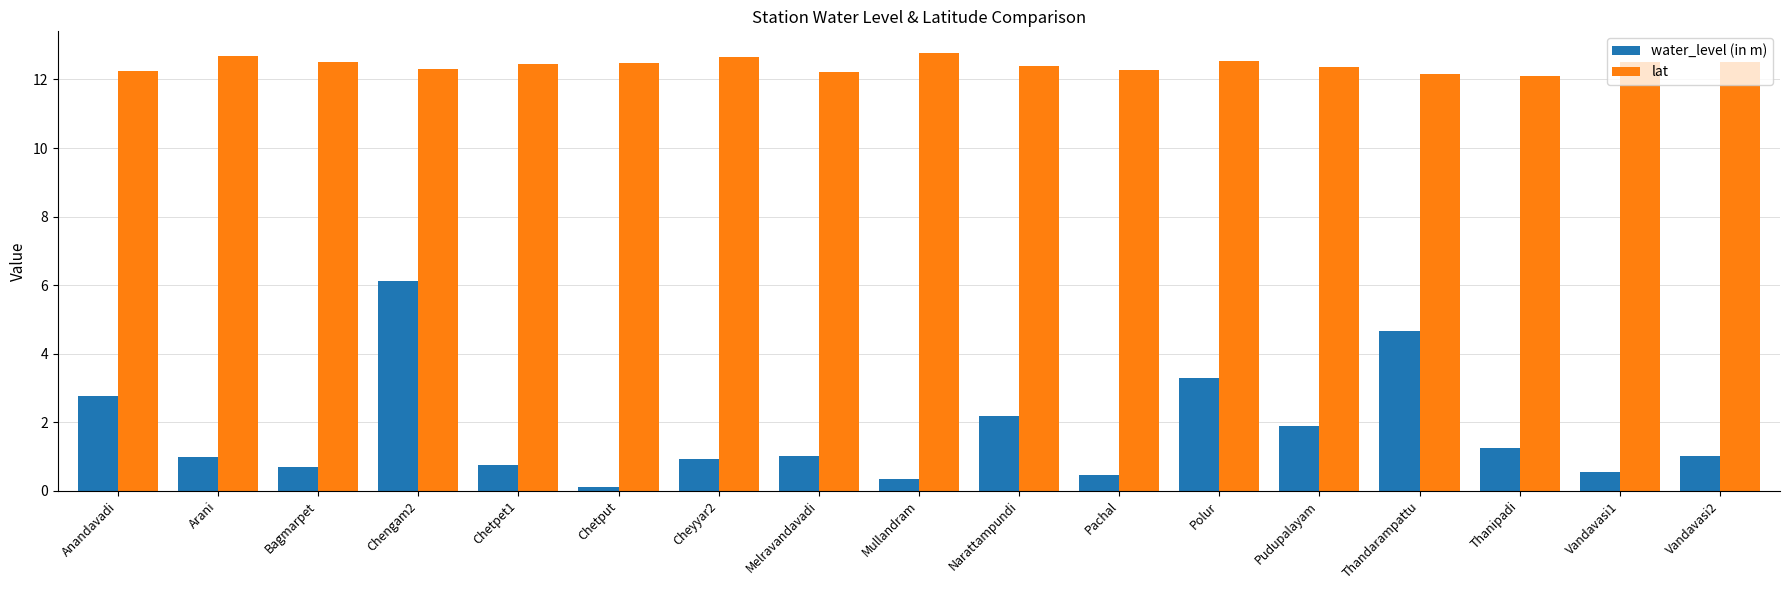

Which series changed the most between Bagmarpet and Pudupalayam?

water_level (in m)